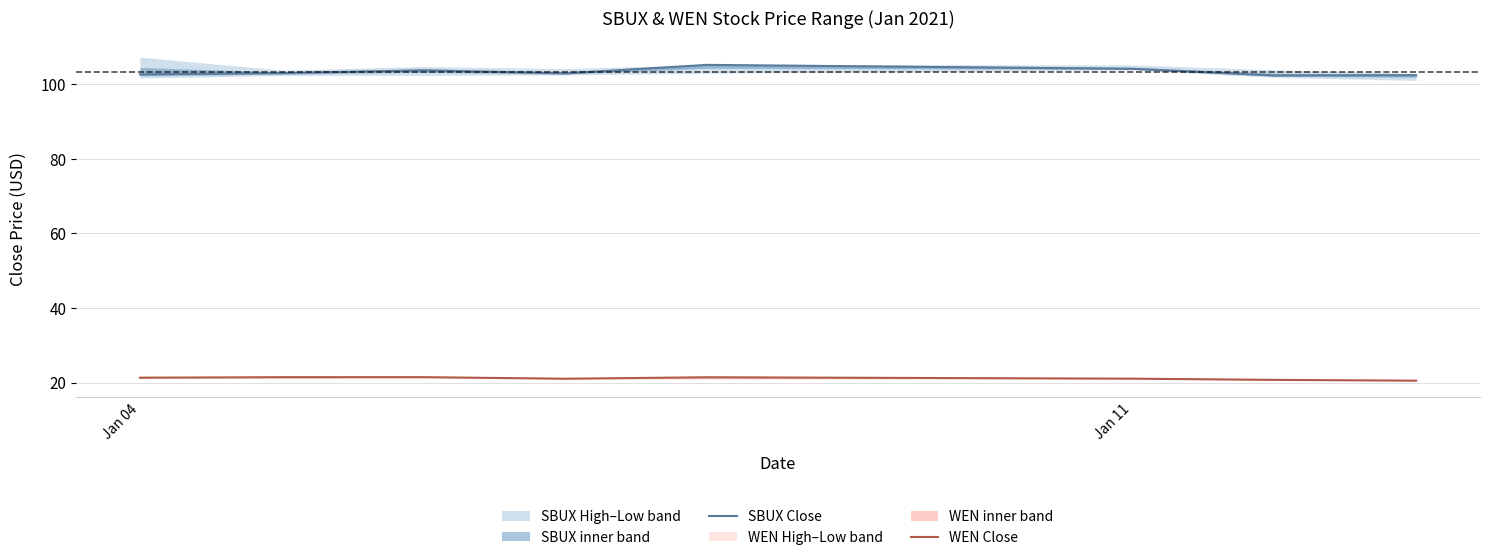

The value of SBUX Close at Jan 11 is 31.7. True or false?

False